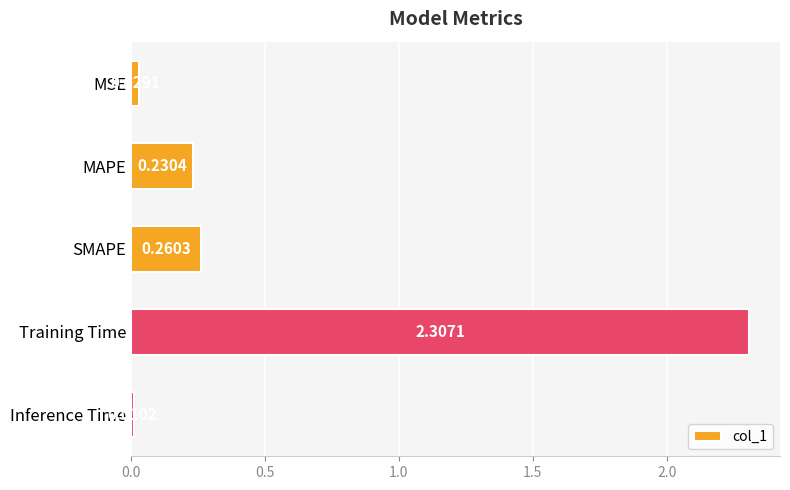

Are the bars grouped side by side (vs. stacked)?

No